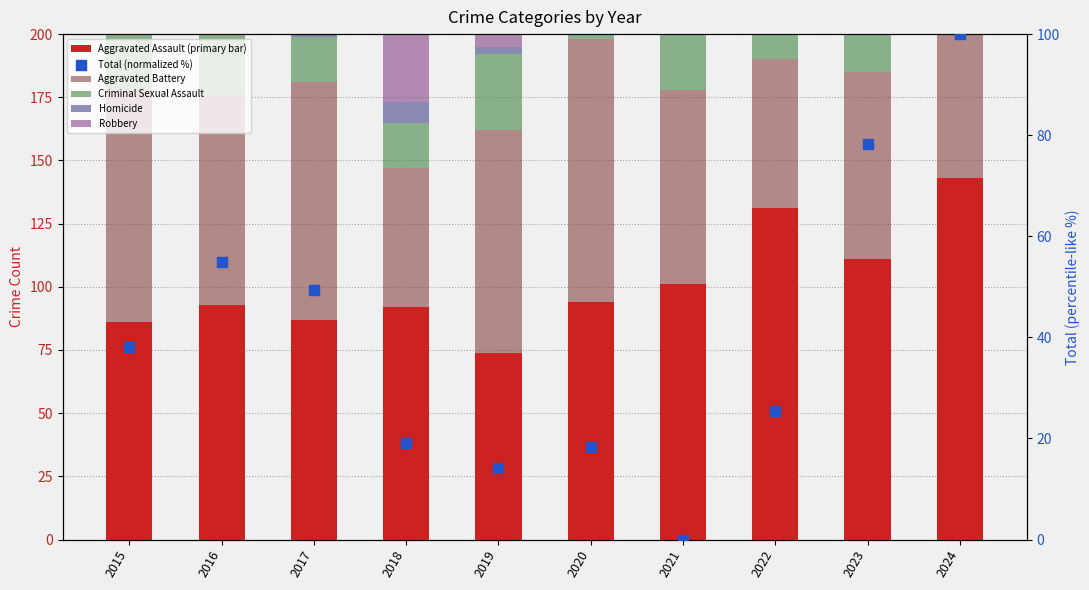

Which series contains the highest Y value?

Robbery